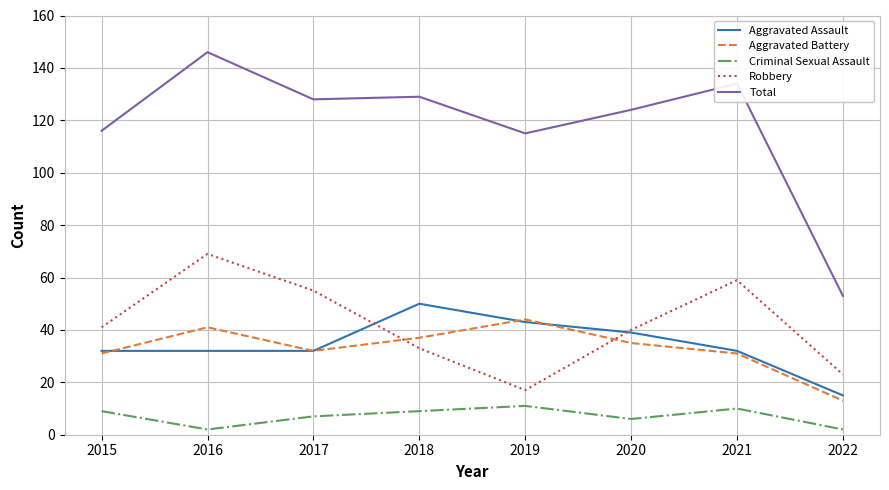

What is the sum of all Total values?

945